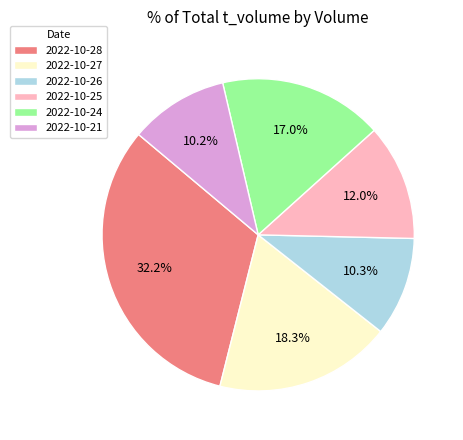

Which slice is the largest?

2022-10-28